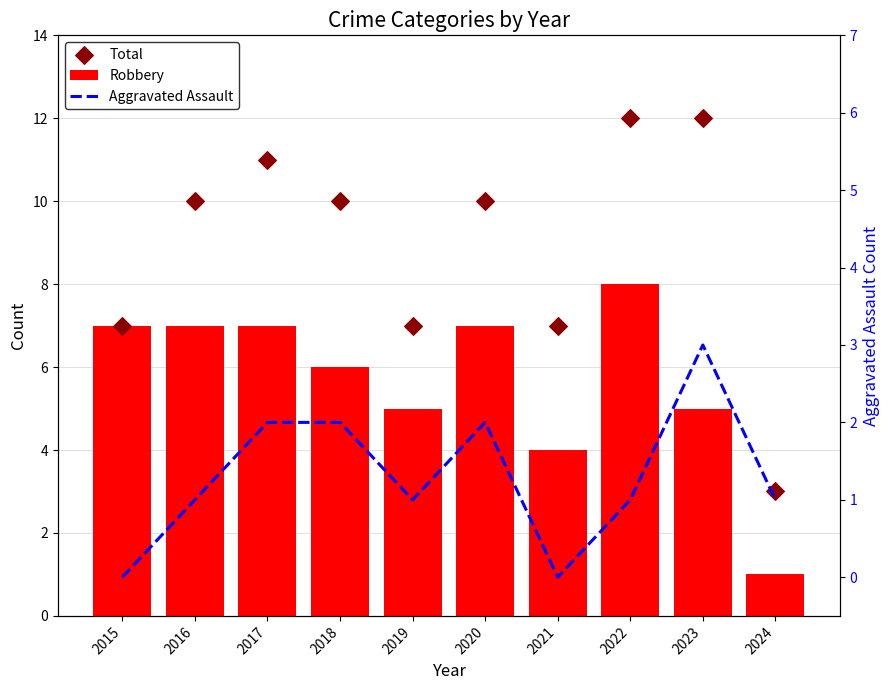

Is the value of Total at 2018 greater than the value of Aggravated Assault at 2022?

Yes